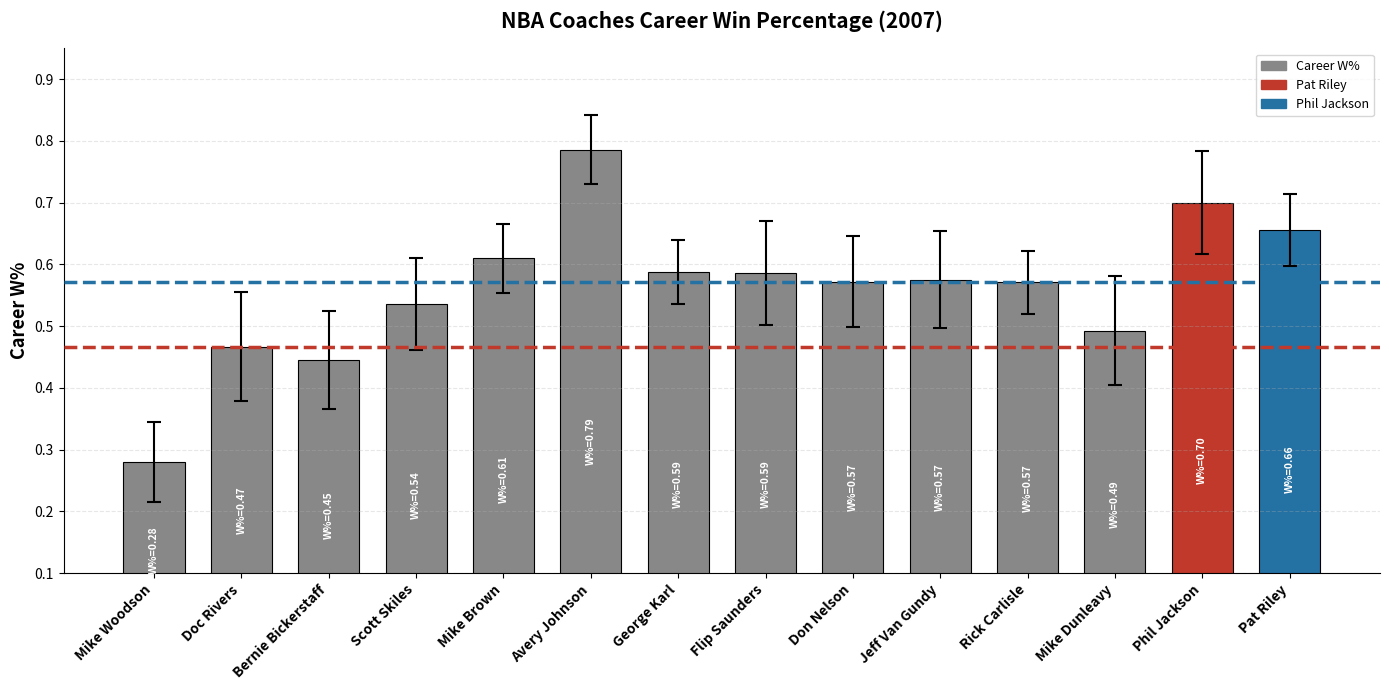

Are the bars grouped side by side (vs. stacked)?

No